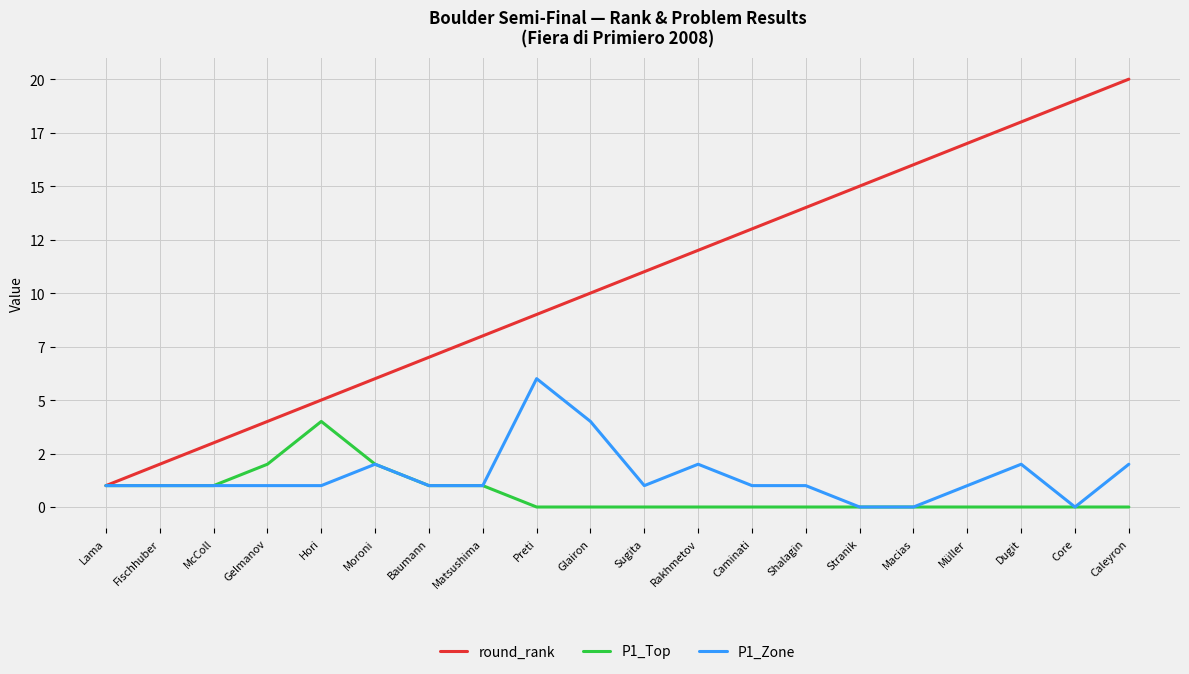

What is the sum of all round_rank values?

210